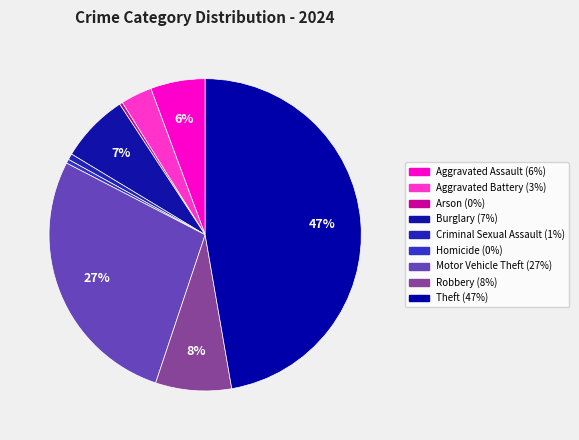

How many slices are in this pie chart?

9